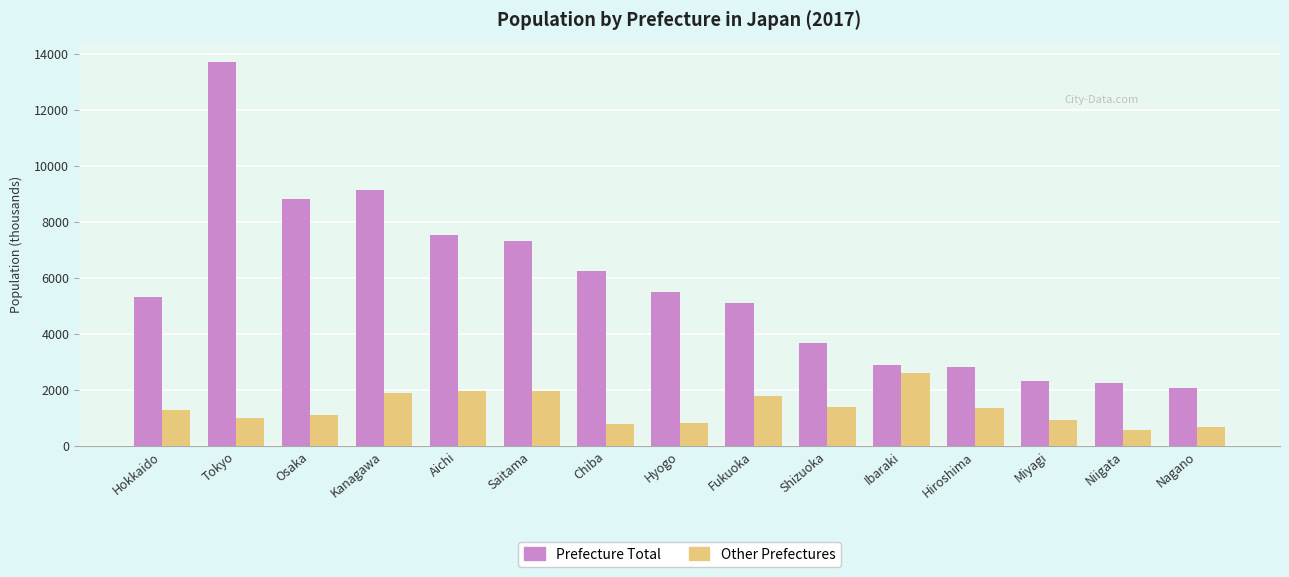

What is the total value across all series at Hyogo?

6326